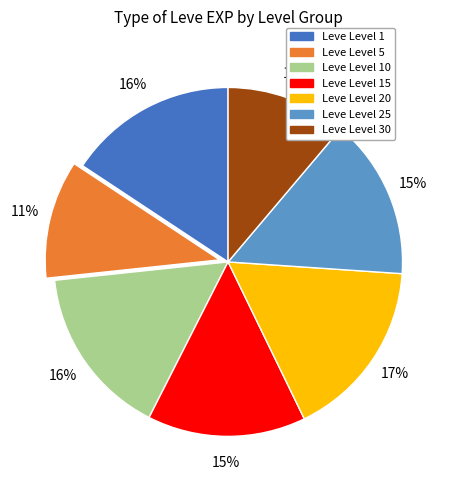

Is there a majority slice in this chart?

No